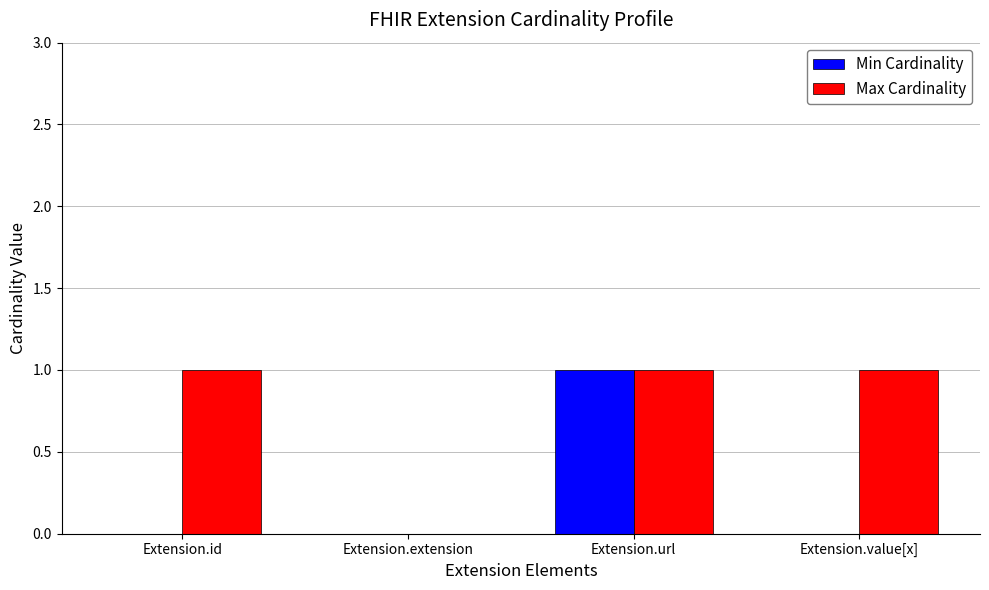

The value of Max Cardinality at Extension.url is 2. True or false?

False